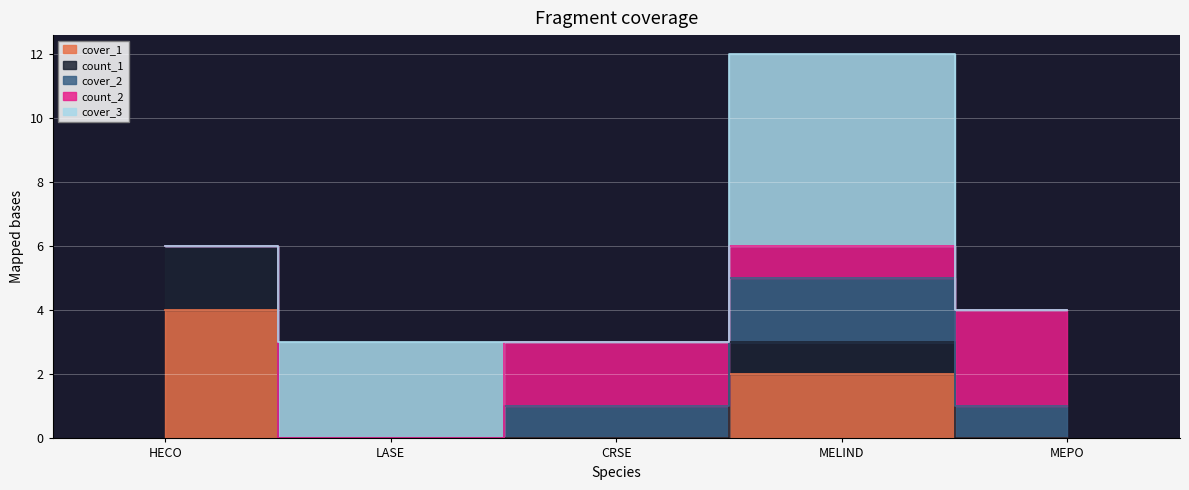

List the labels in order of cover_3 value, largest first.

MELIND, LASE, HECO, CRSE, MEPO